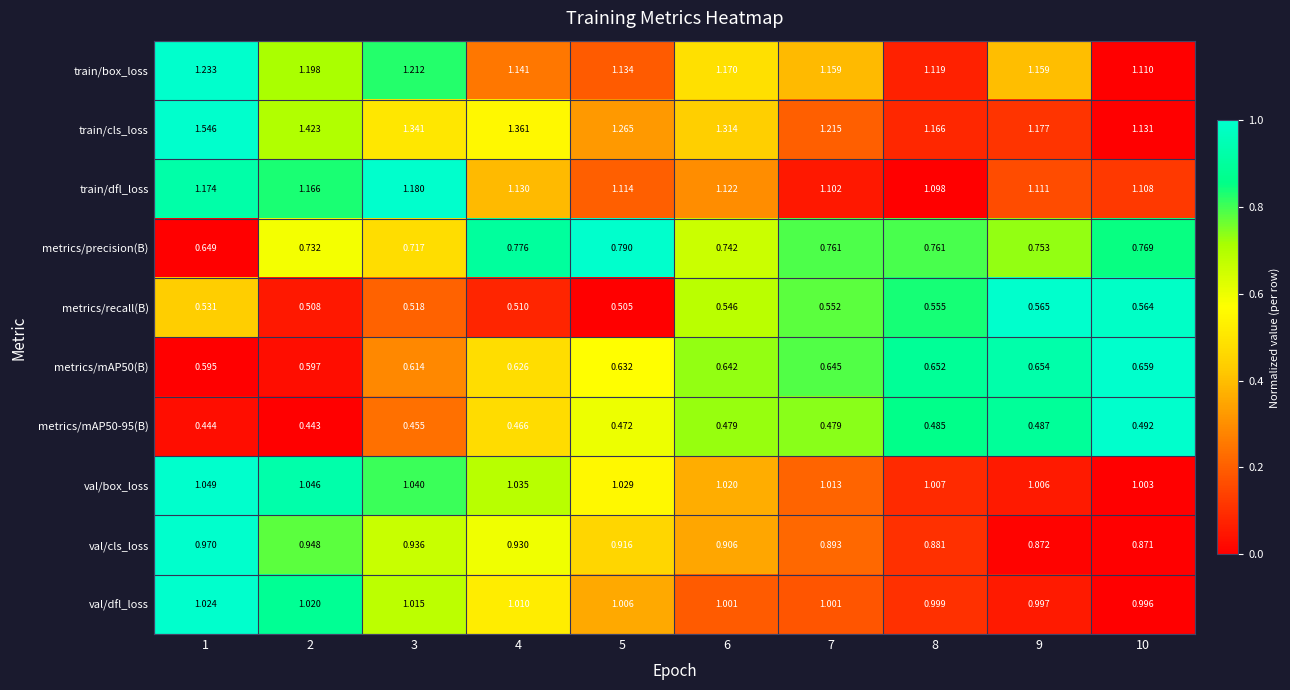

Between 3 and 6, which series saw the biggest shift?

train/dfl_loss